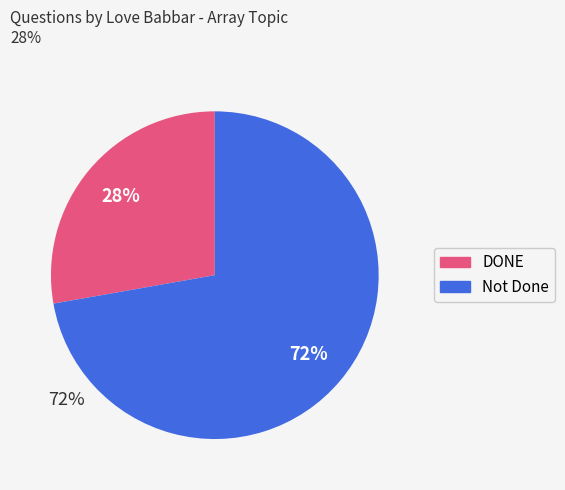

Is there a majority slice in this chart?

Yes